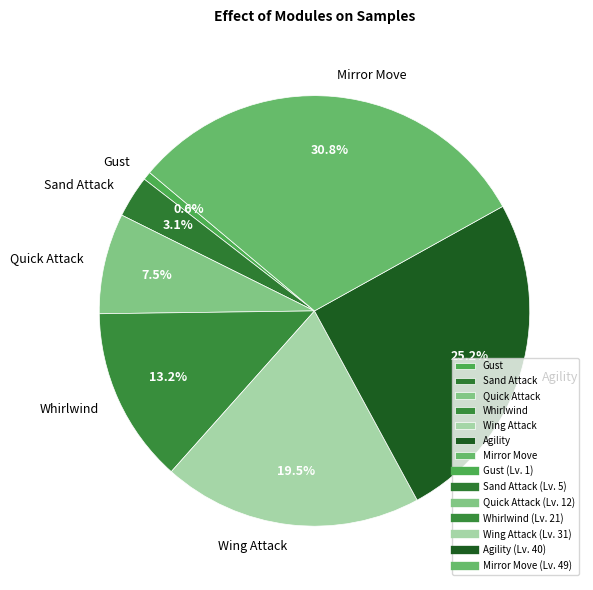

True or false: Quick Attack accounts for 1% of the total.

False